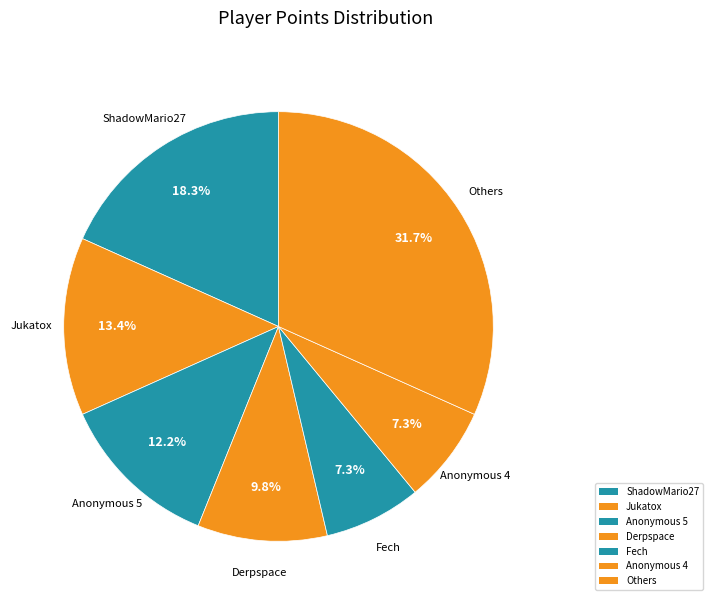

Count the number of slices in the pie.

7